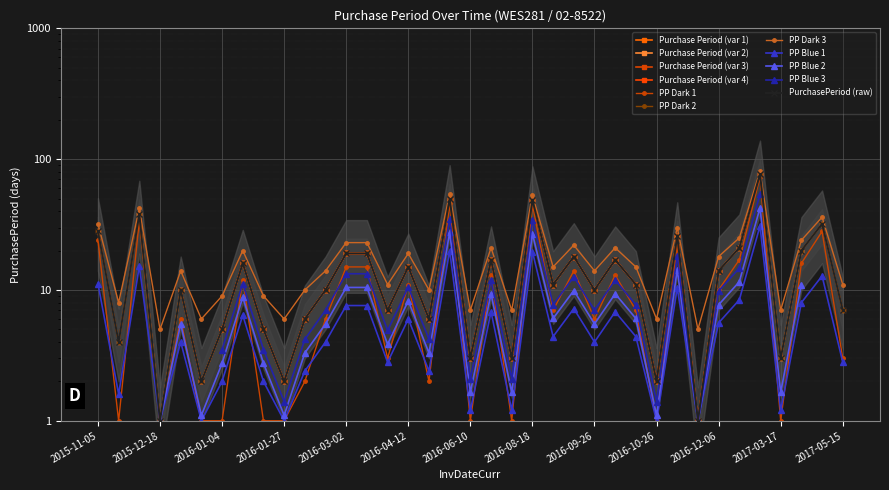

Reading right to left, what are all the values shown in this chart?

7	32	20	3	77	21	14	1	26	2	11	17	10	18	11	49	3	17	3	50	6	15	7	19	19	10	6	2	5	16	5	2	10	1	38	4	28